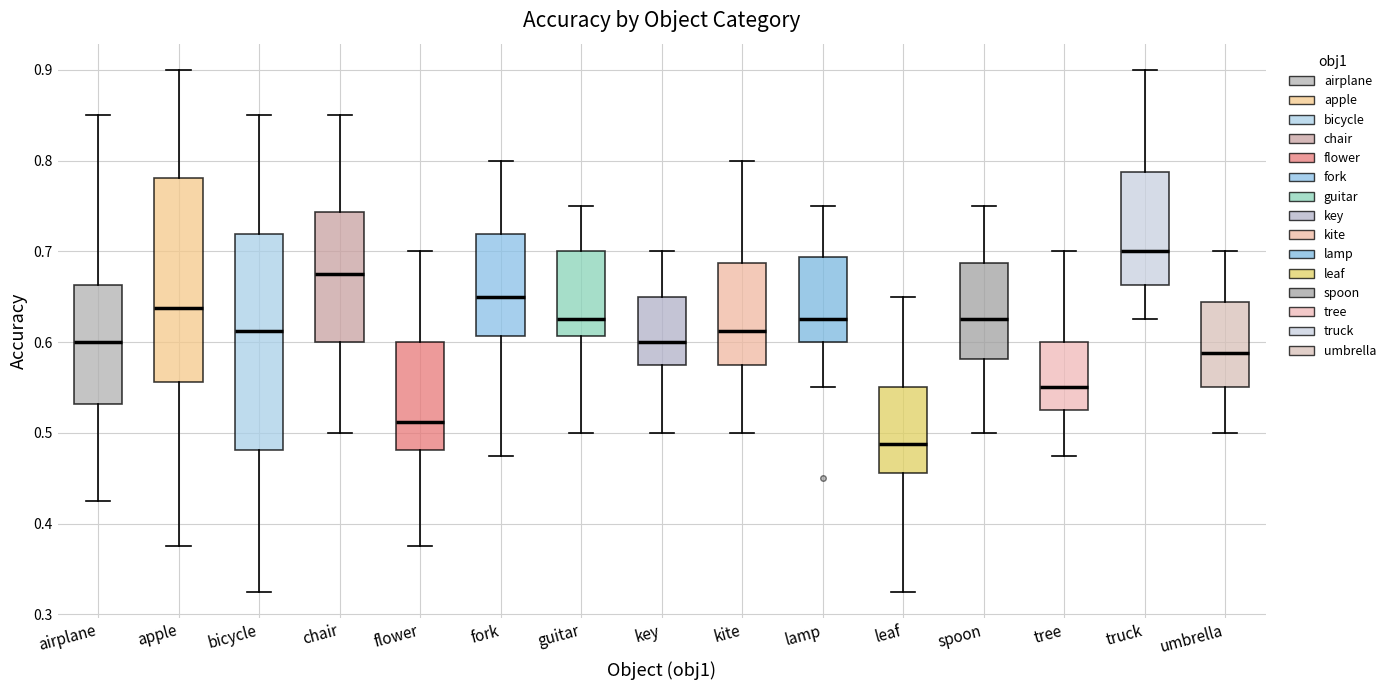

Which box's median line is the lowest?

leaf